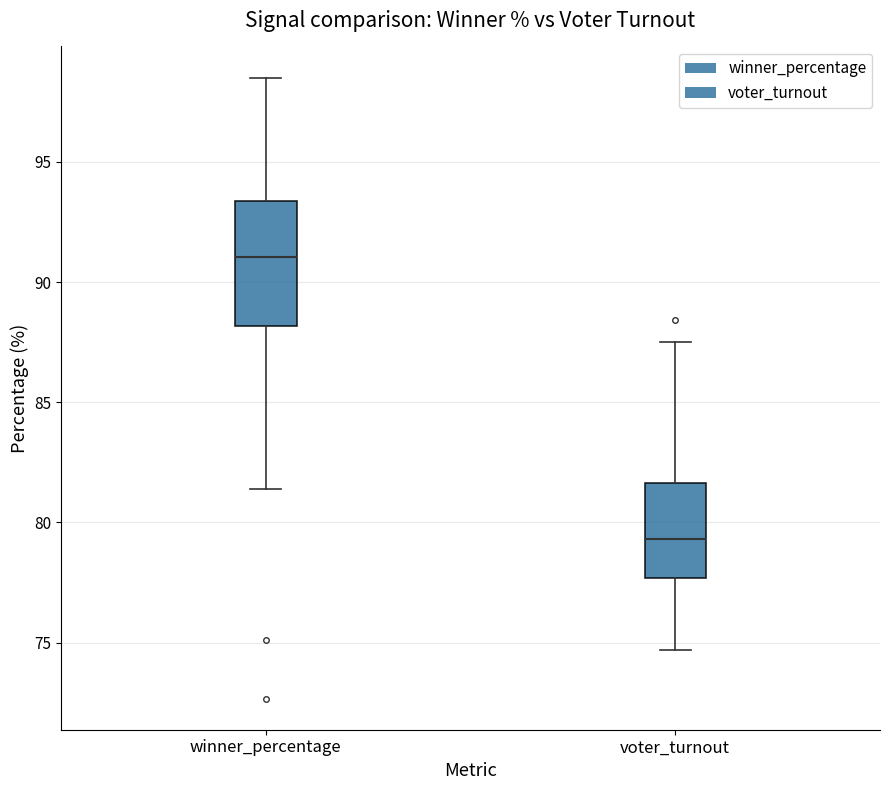

Which box is the tallest, from its lower edge to its upper edge?

winner_percentage